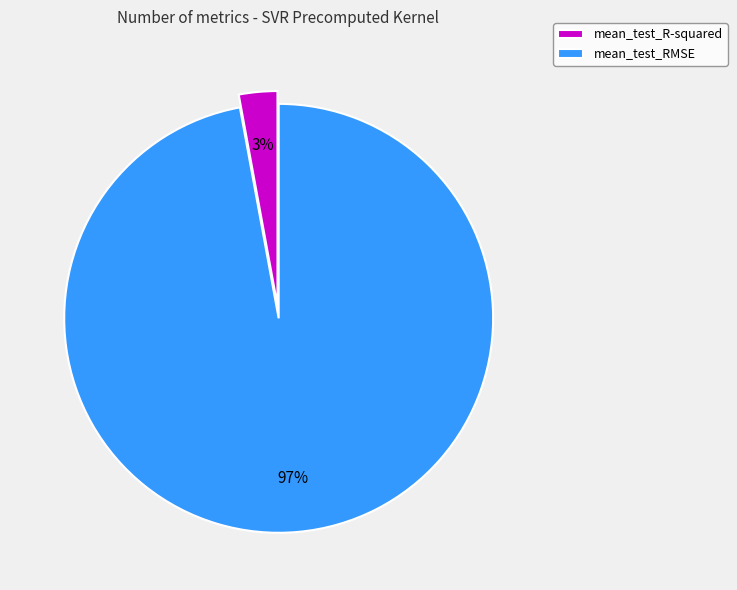

To the nearest percent, what is the difference between the largest and smallest slice percentages?

94%